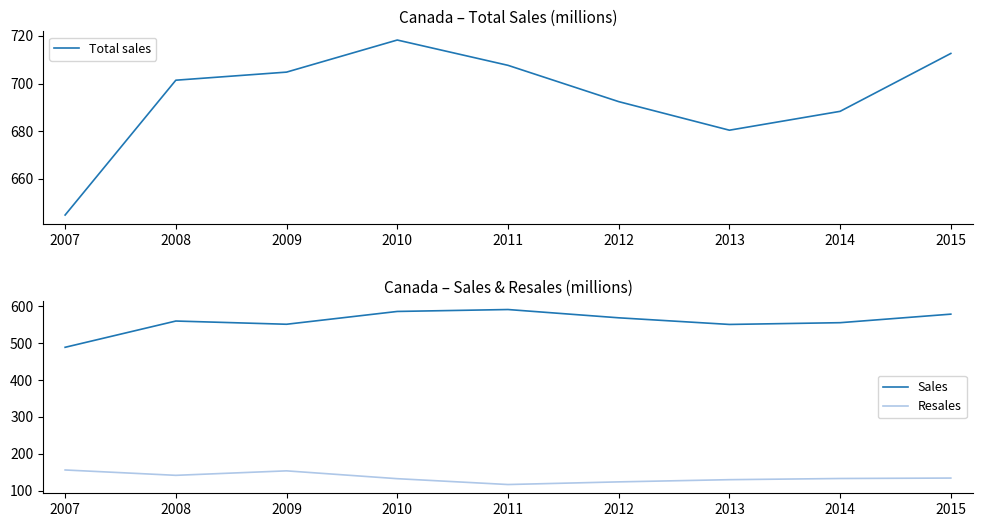

True or false: Sales and Resales cross at least once.

False